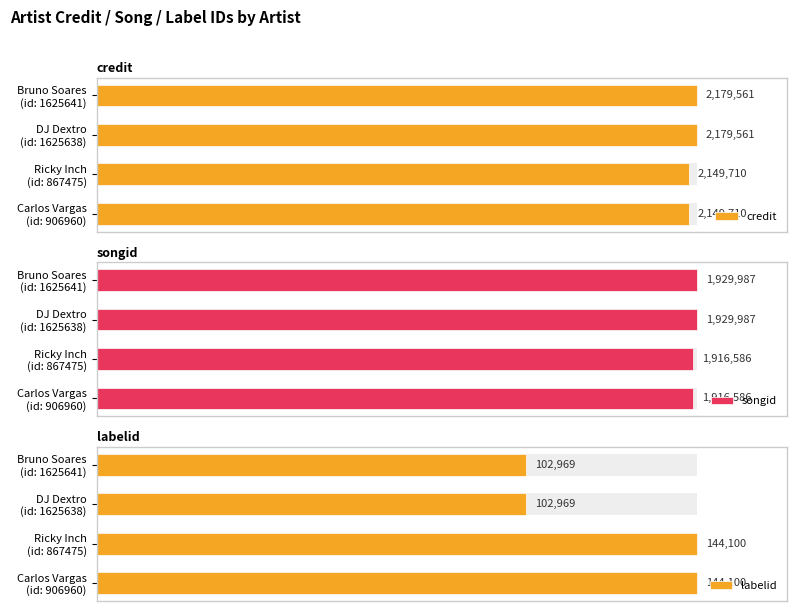

What are all the series names shown in the legend?

credit, songid, labelid